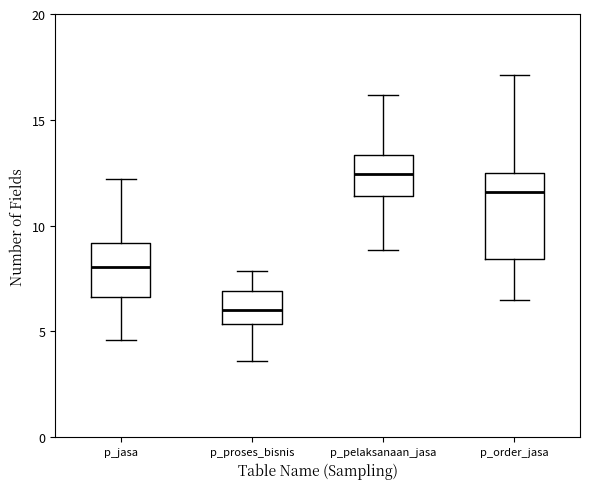

Reading left to right, transcribe this box plot: for each box, give where its median line is, the range the box spans, and where its two whiskers end, as read against the y-axis. The values are not printed on the chart, so give them approximately, as read against the axis.

p_jasa: median 8.0, box 6.5 to 9.0, whiskers 4.5 to 12.0
p_proses_bisnis: median 6.0, box 5.5 to 7.0, whiskers 3.5 to 8.0
p_pelaksanaan_jasa: median 12.5, box 11.5 to 13.5, whiskers 9.0 to 16.0
p_order_jasa: median 11.5, box 8.5 to 12.5, whiskers 6.5 to 17.0